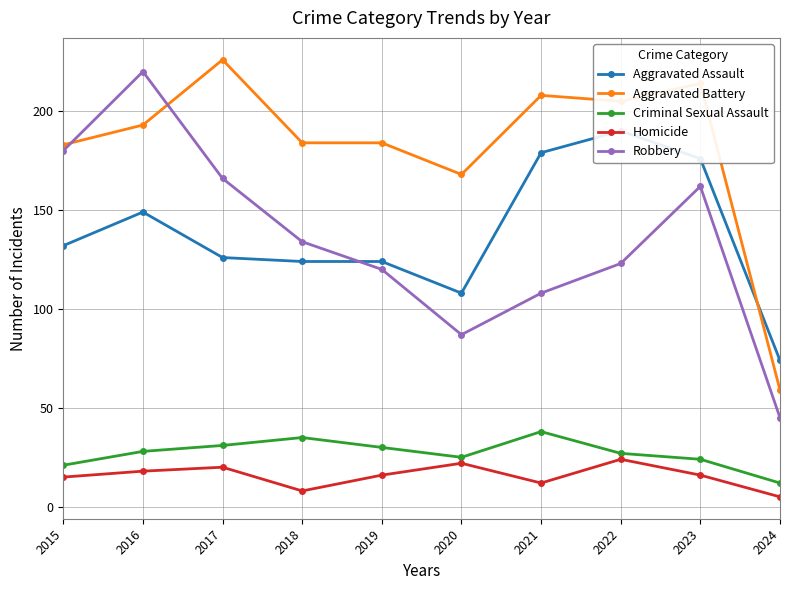

What value does the Aggravated Assault series have at 2017, to the nearest 5?

125